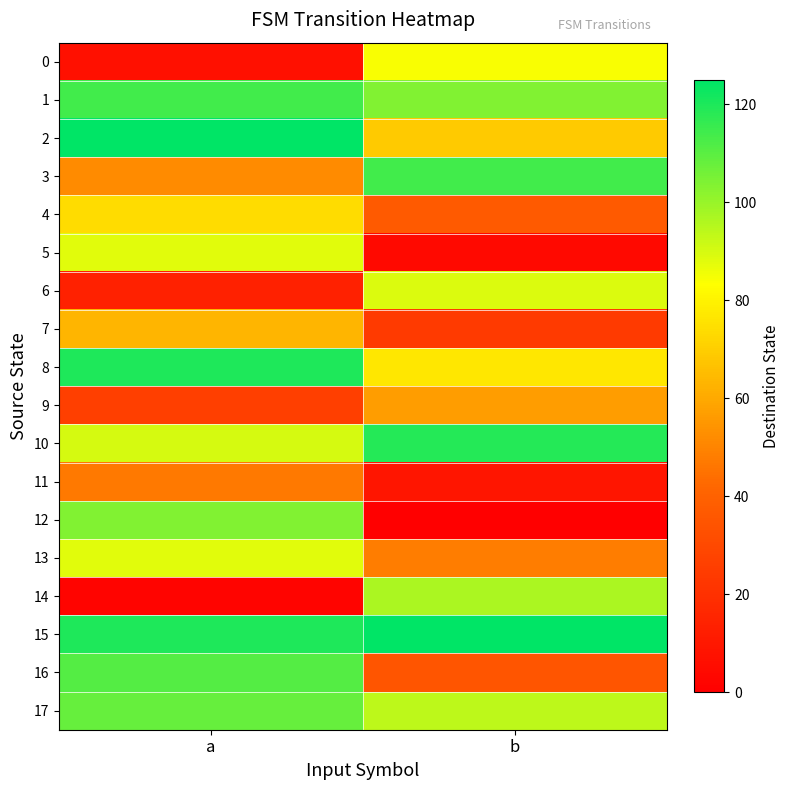

At how many categories does at least one series exceed 16?

2